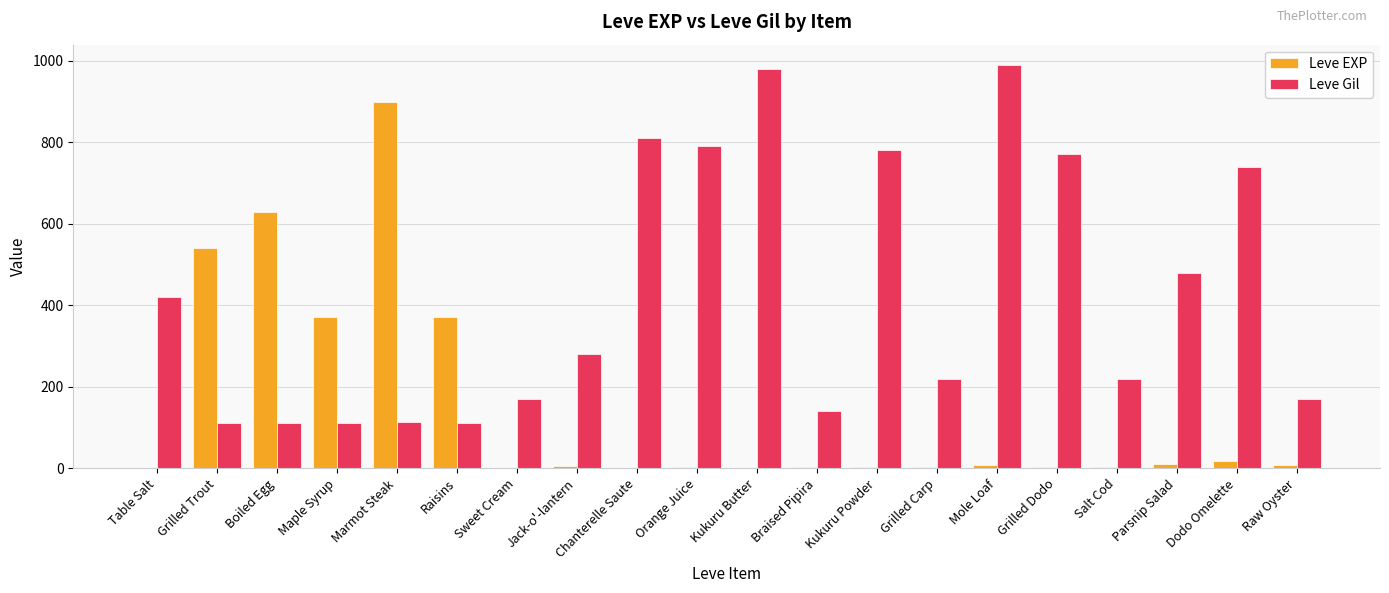

What is the sum of all Leve EXP values?

2881